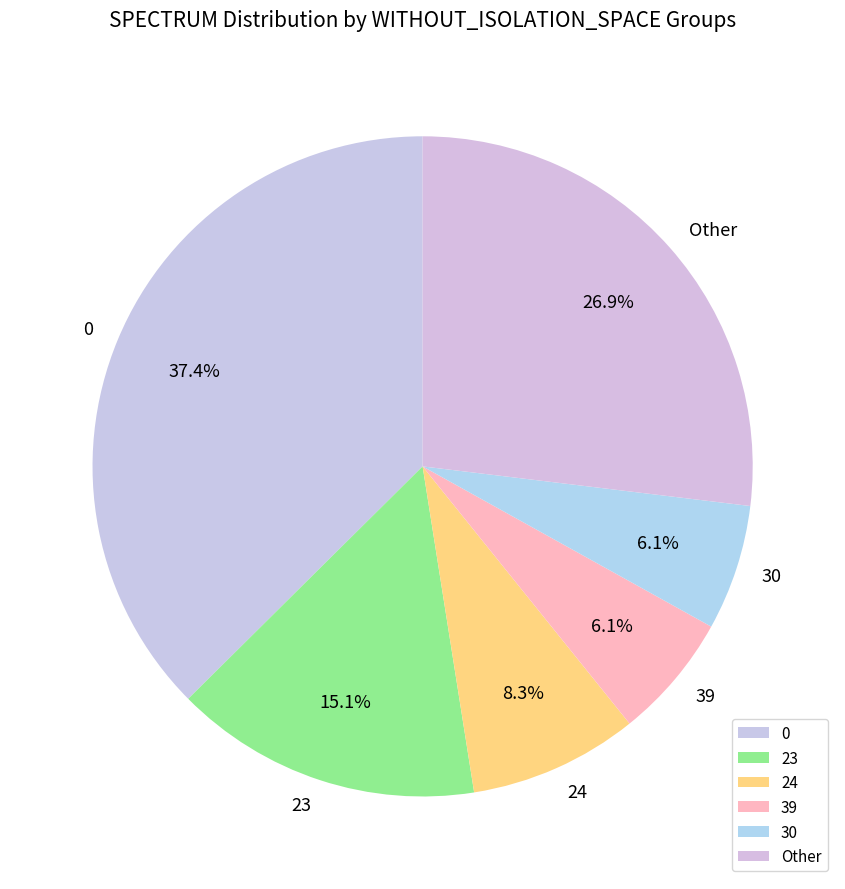

Which has a higher value, Other or 39?

Other